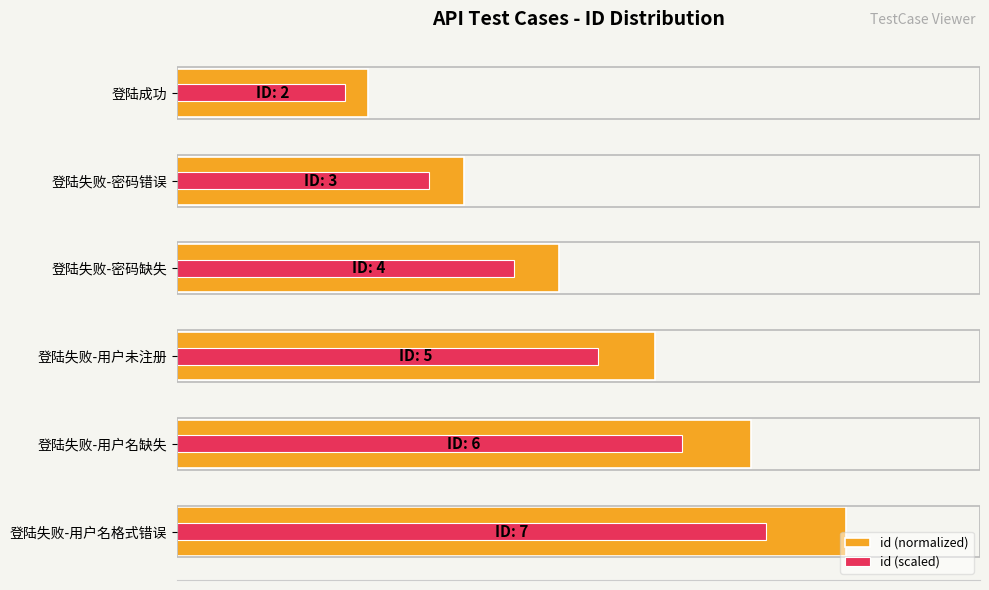

Is it true that id (normalized) equals 25.3 at 登陆失败-密码错误?

False